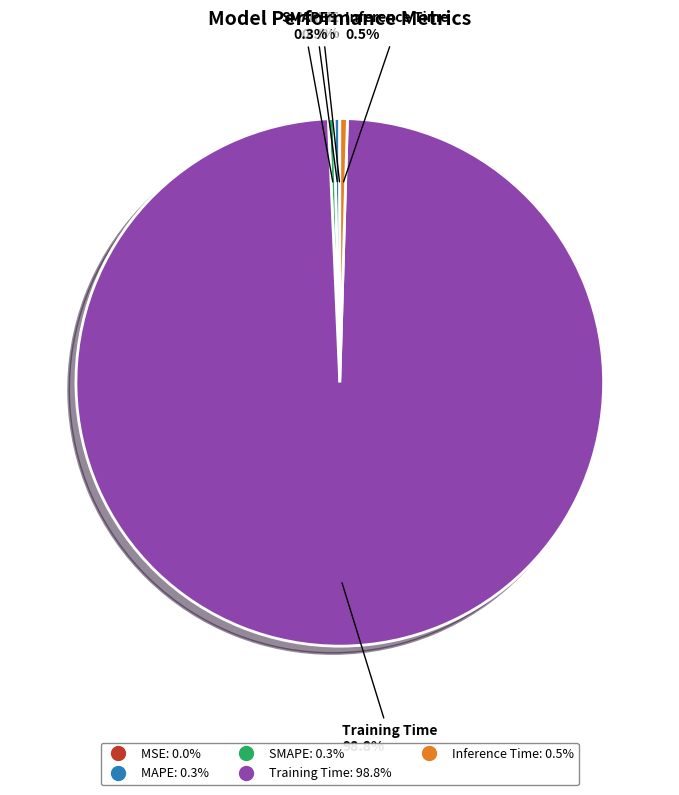

What is the largest slice in the pie chart?

Training Time